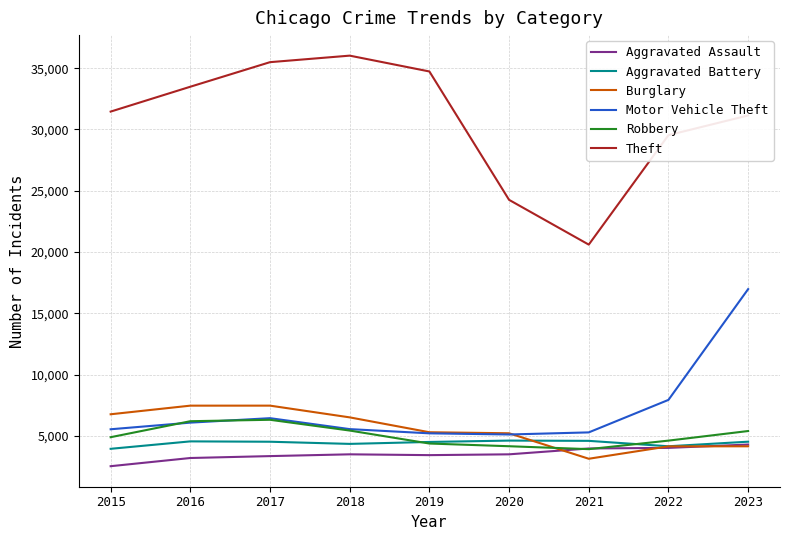

Which series changed the most between 2019 and 2020?

Theft